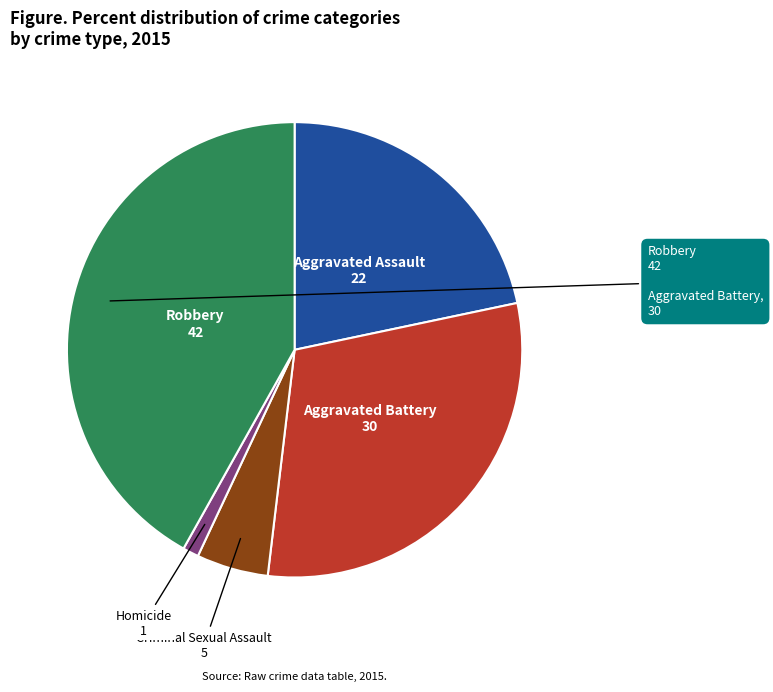

What is the largest slice in the pie chart?

Robbery